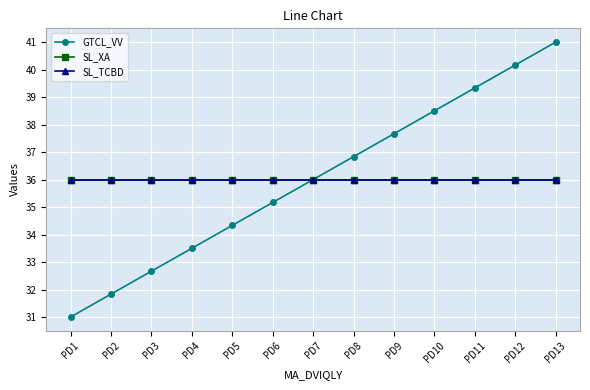

What is the value of the SL_TCBD point at the 8th from the left?

36.0